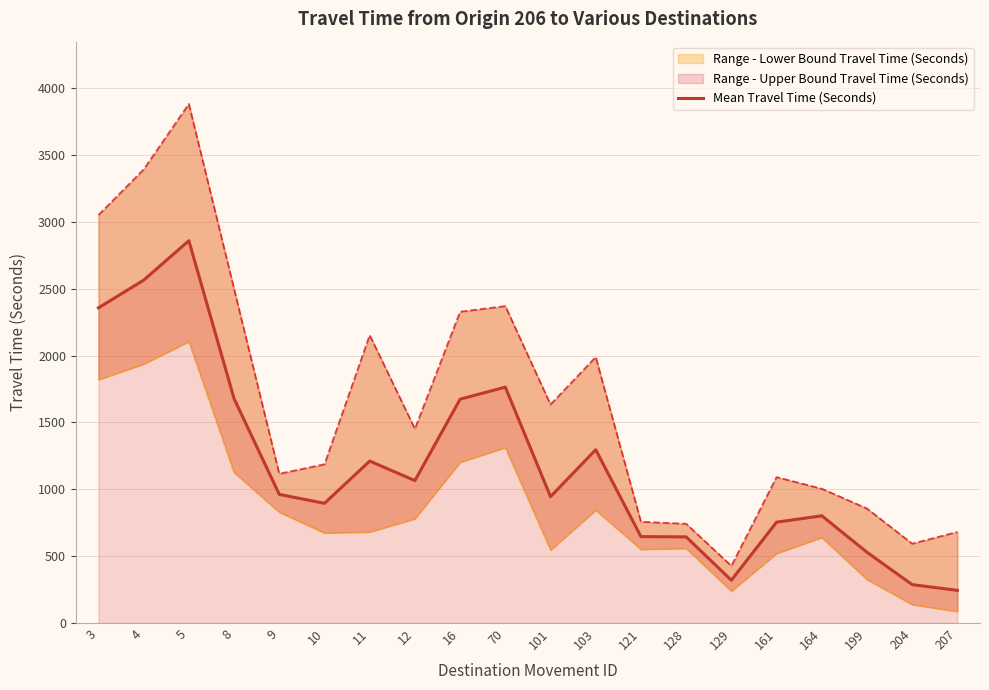

What is the greatest value displayed?

2859